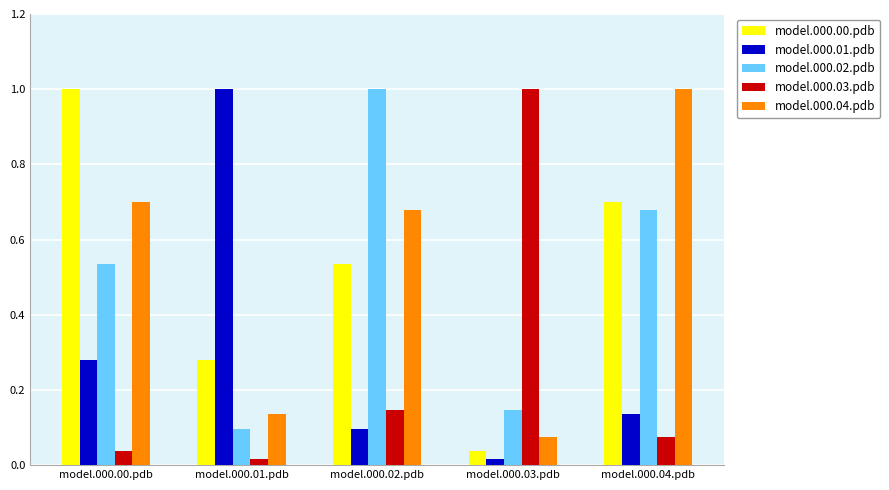

What is the spread (max minus min) of values at model.000.00.pdb?

1.0